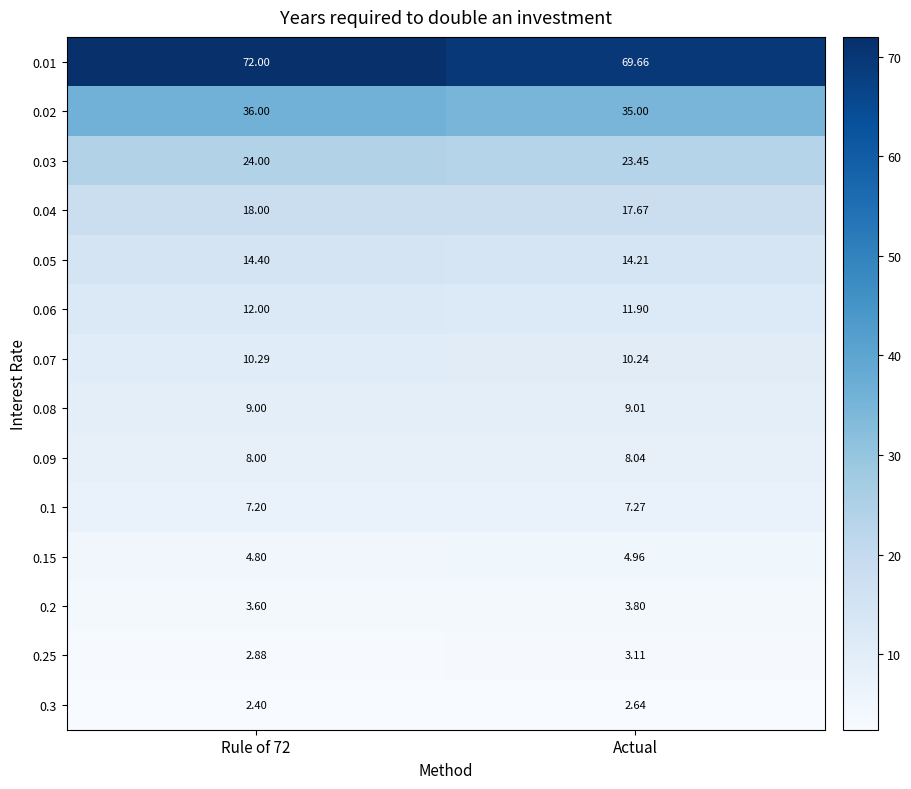

What is the total value across all series at Actual?

221.0